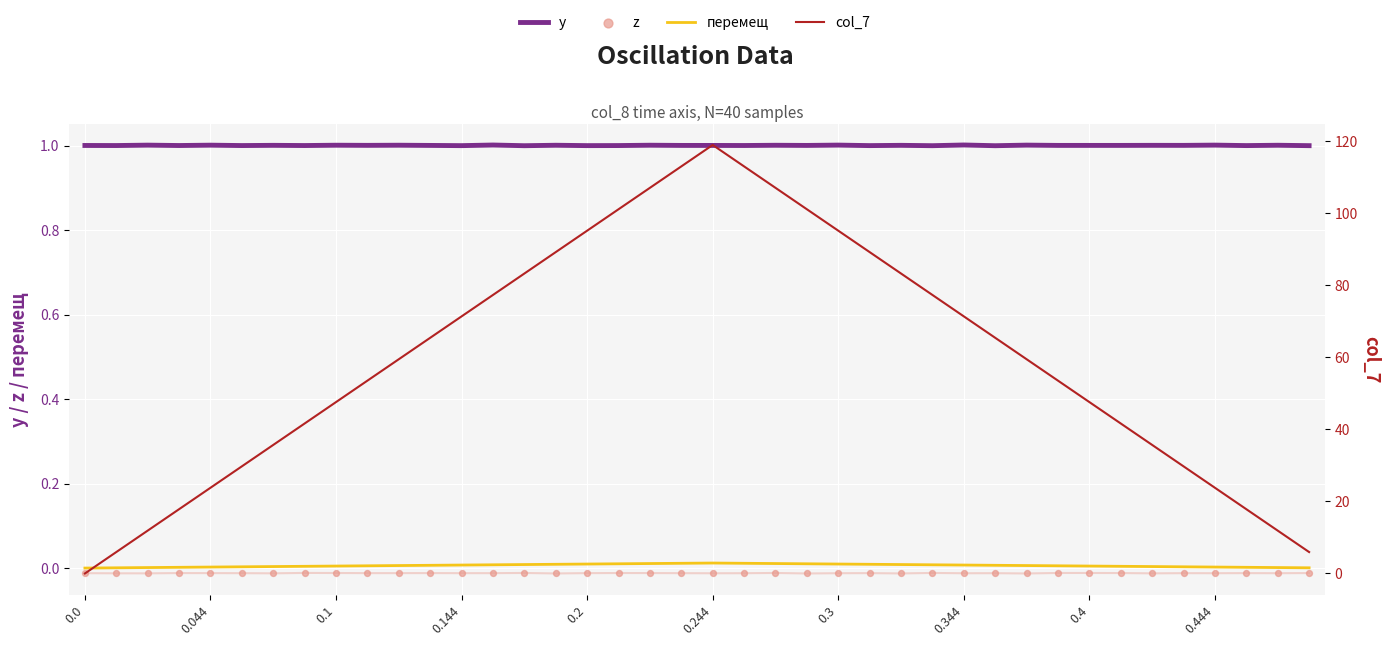

What are all the series names shown in the legend?

y, перемещ, z, col_7